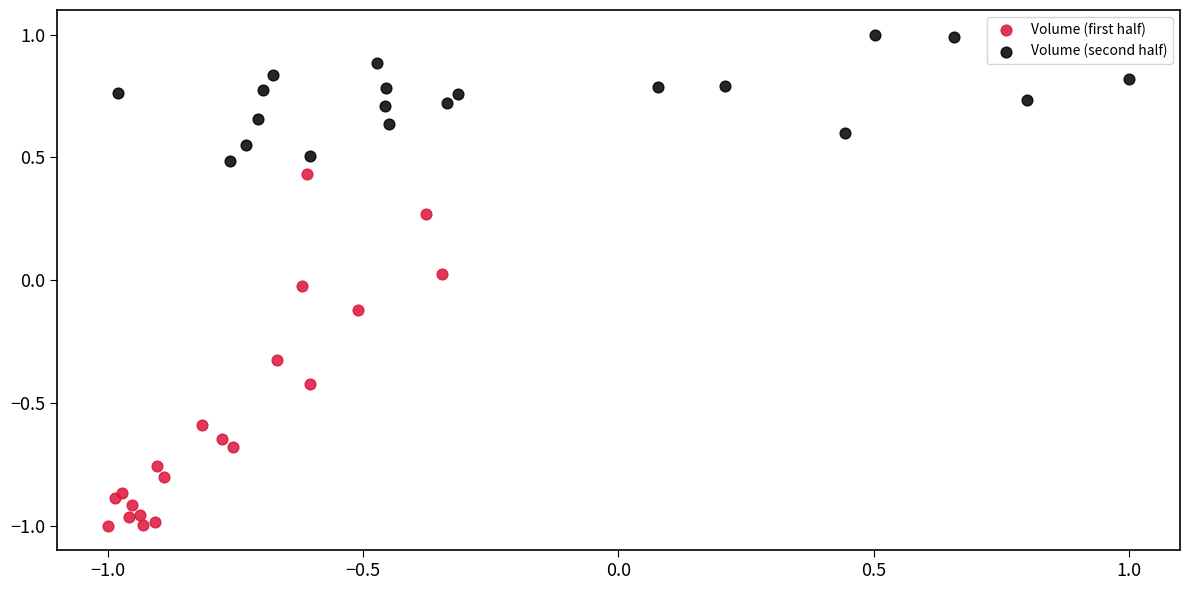

What are all the series names shown in the legend?

Volume (first half), Volume (second half)